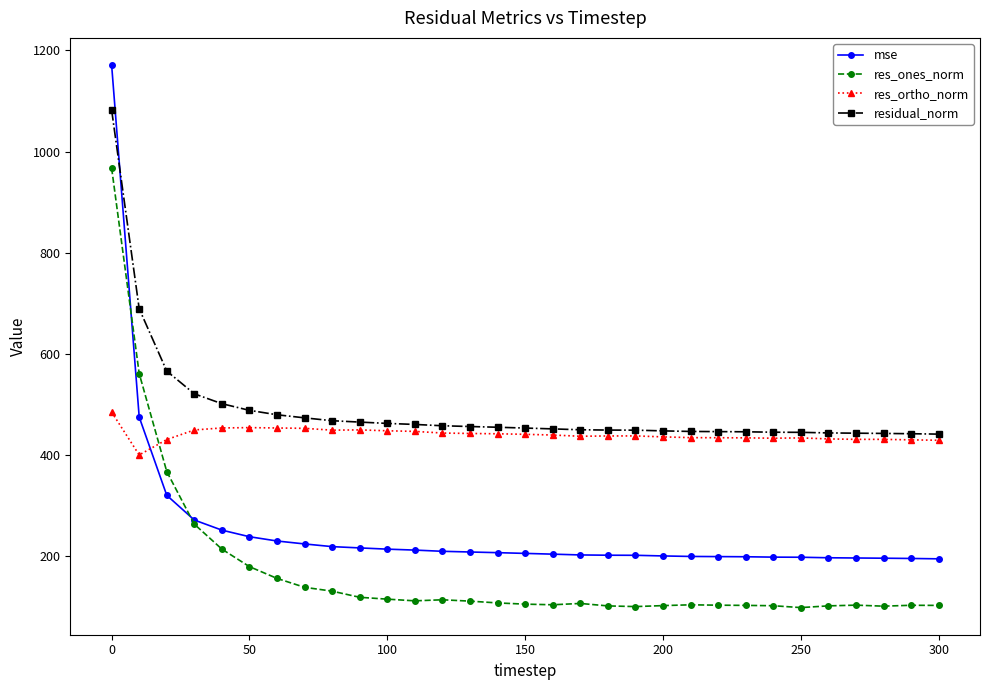

Which series has the largest total across all categories?

residual_norm